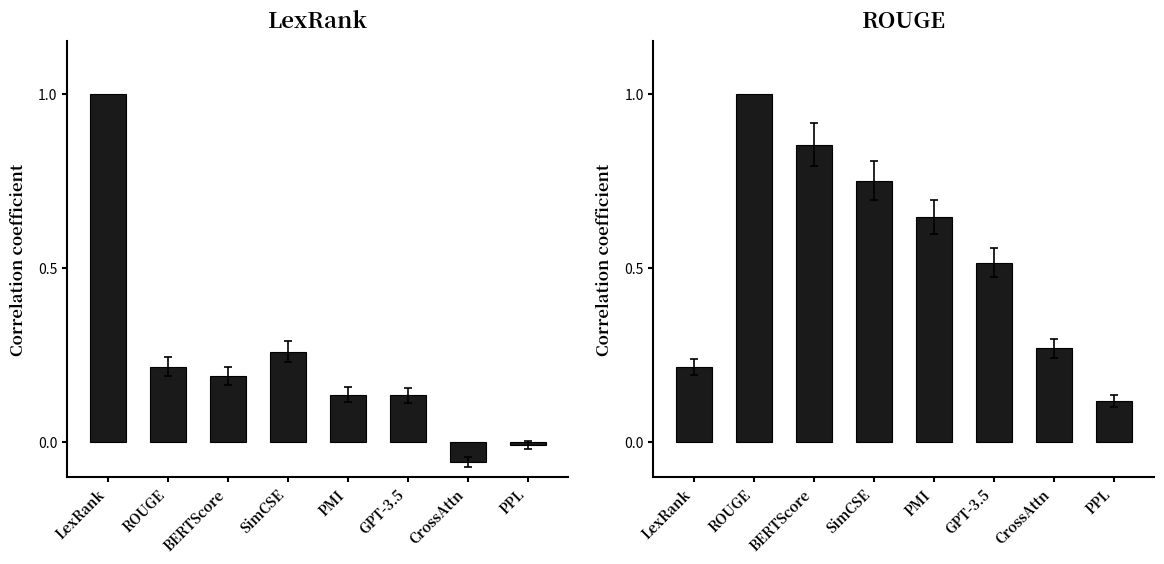

What is the sum of all LexRank values?

1.9